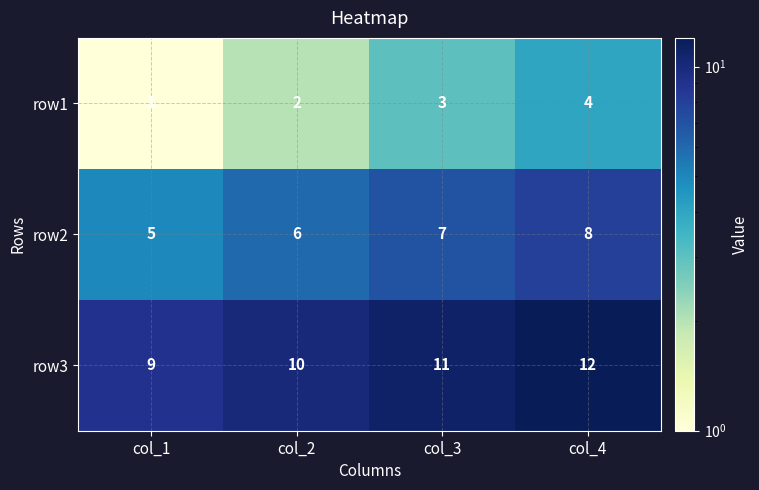

What value does the row3 series have at col_3?

11